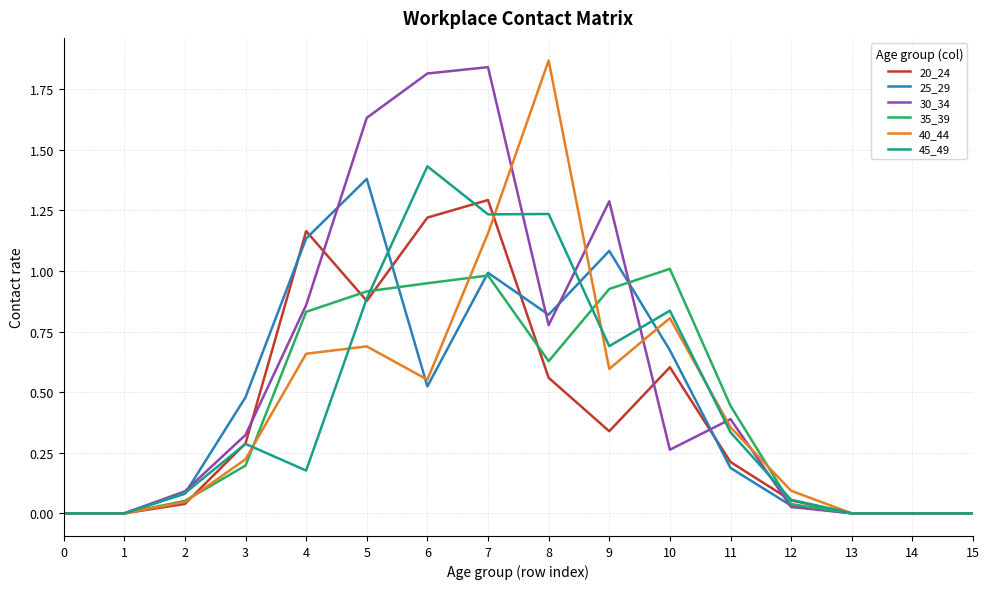

Which series changed the most between 10 and 13?

35_39